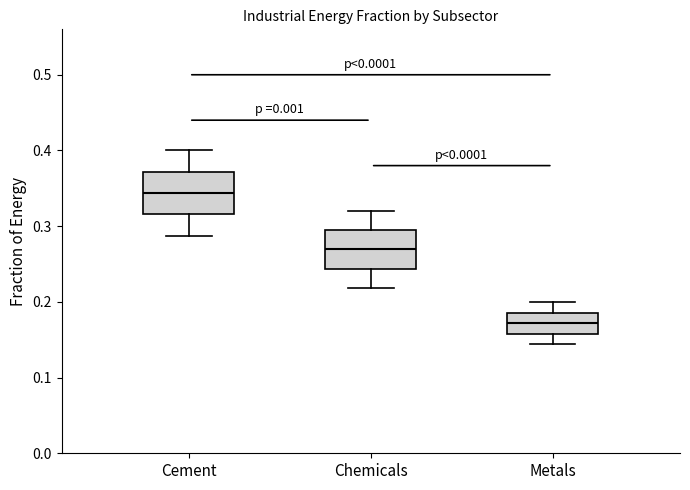

Reading left to right, read every box against the y-axis: the position of its median line, the range the box covers, and the ends of its whiskers. The values are not printed on the chart, so give them approximately, as read against the axis.

Cement: median 0.34, box 0.32 to 0.37, whiskers 0.29 to 0.40
Chemicals: median 0.27, box 0.24 to 0.29, whiskers 0.22 to 0.32
Metals: median 0.17, box 0.16 to 0.19, whiskers 0.14 to 0.20